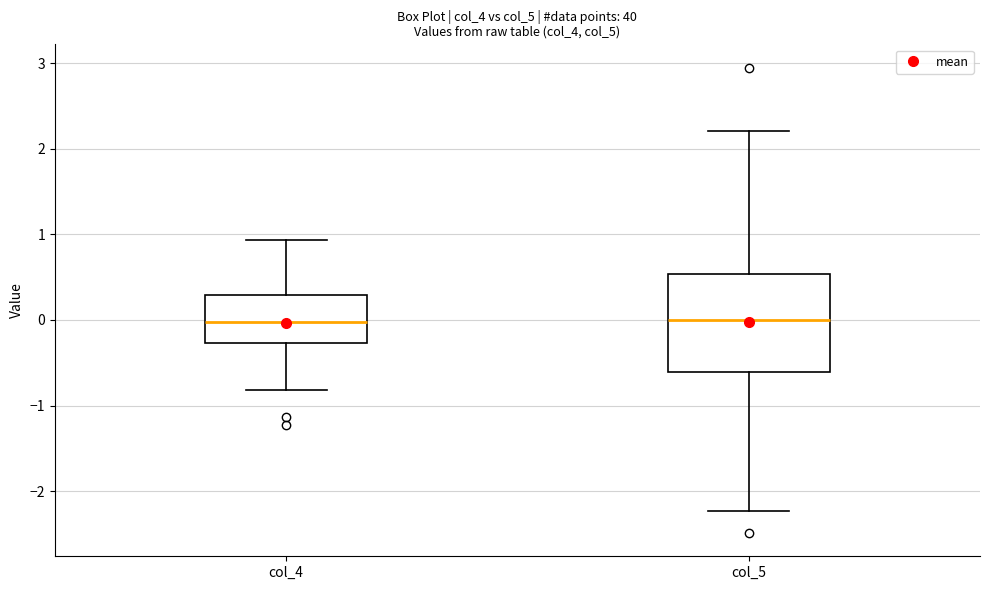

Which box is the tallest, from its lower edge to its upper edge?

col_5